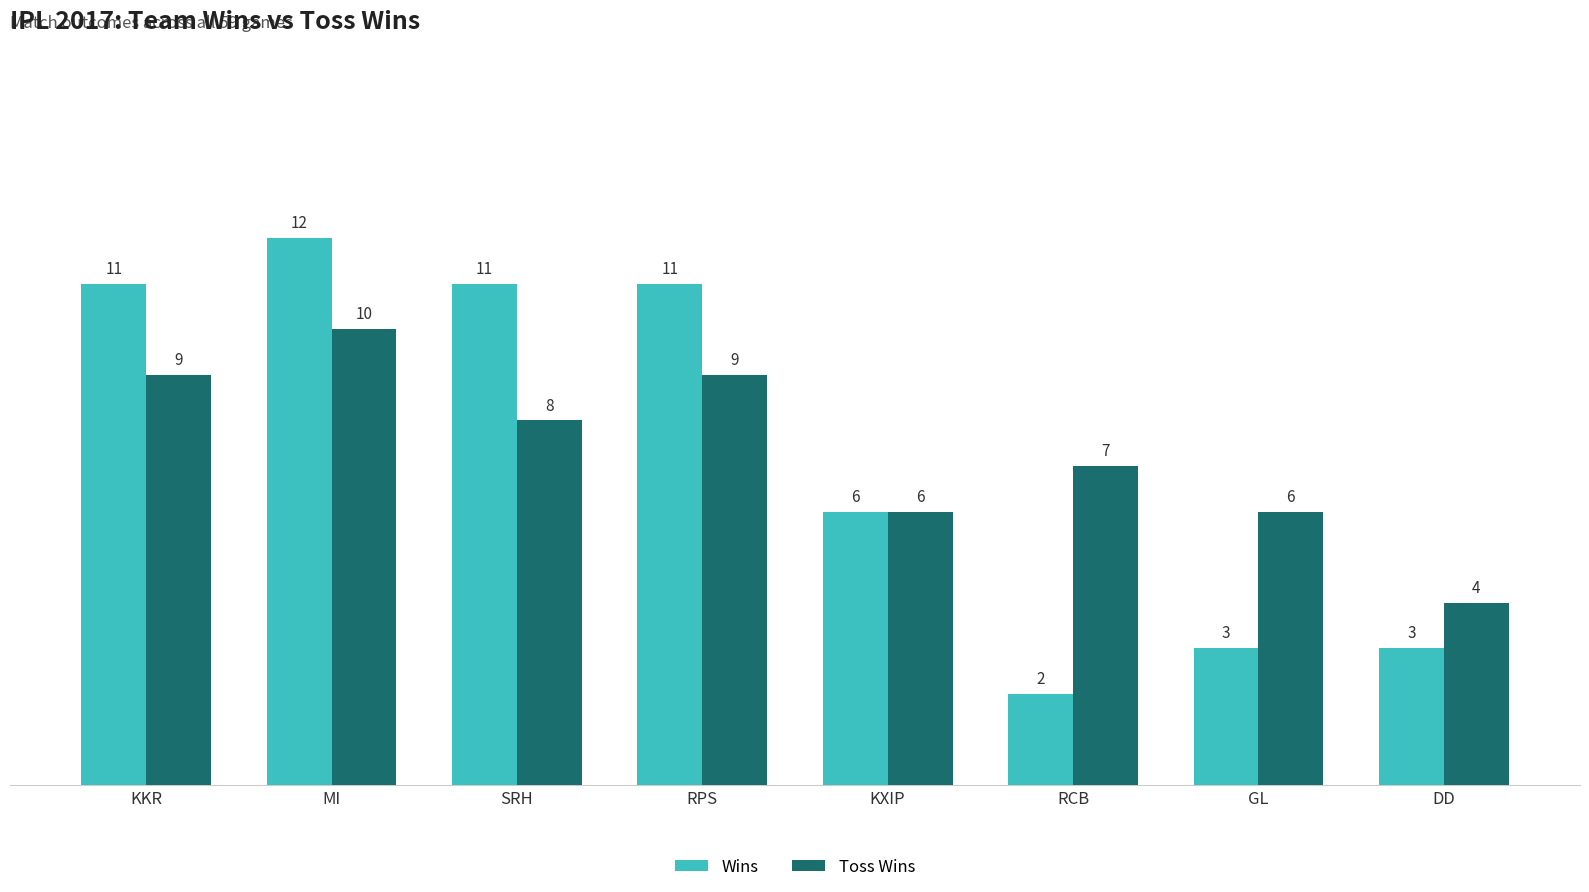

Which series has the widest spread of values?

Wins